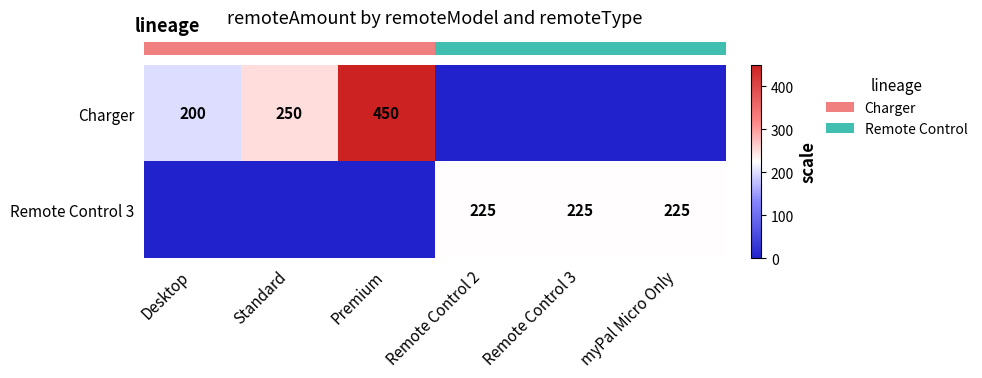

Is it true that row_0 equals 188 at Remote Control 2?

False